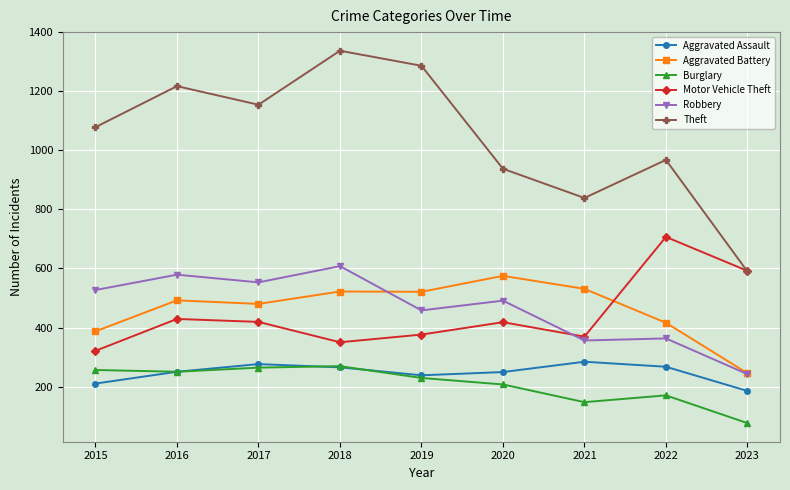

What is the difference between the Motor Vehicle Theft values at 2020 and 2021?

49